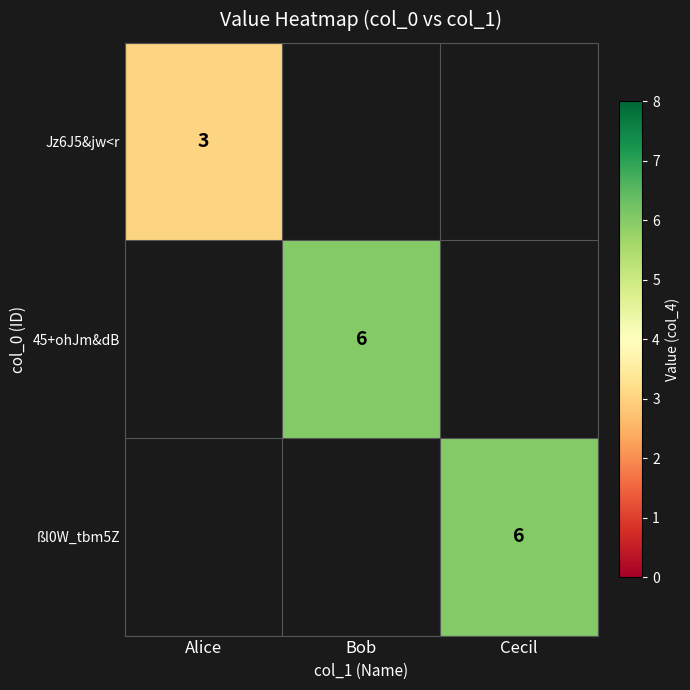

Is it true that 45+ohJm&dB equals 10 at Bob?

False